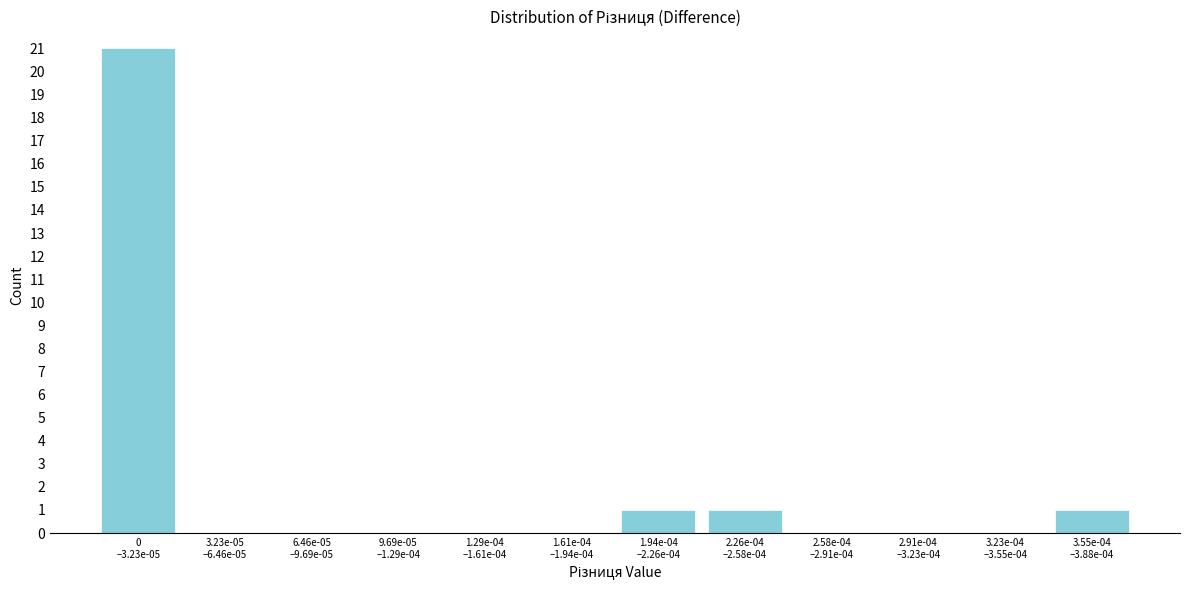

What is the sum of all values?

24